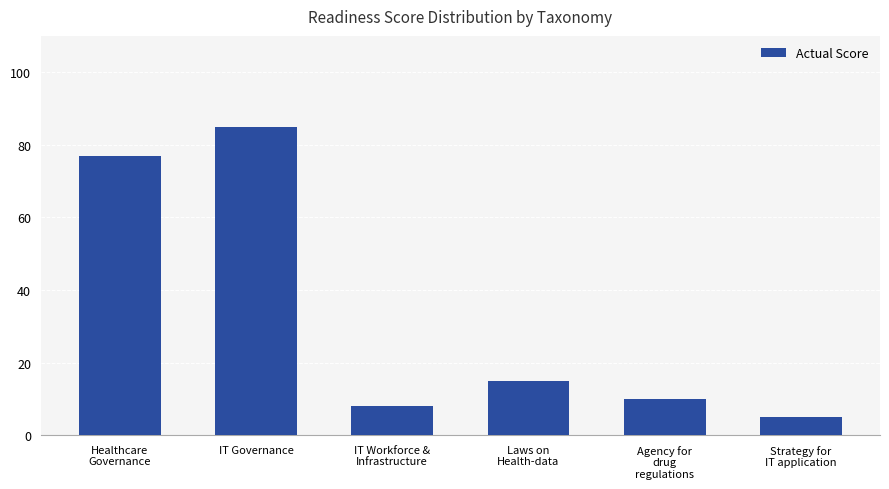

The chart shows a value of 50 at IT Governance. True or false?

False